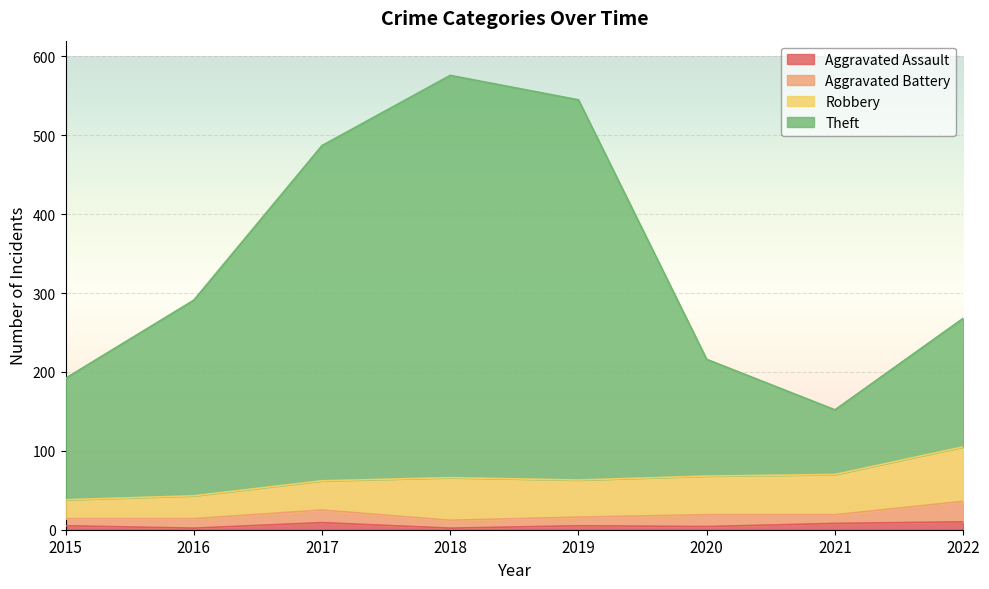

True or false: Theft and Aggravated Assault cross at least once.

False